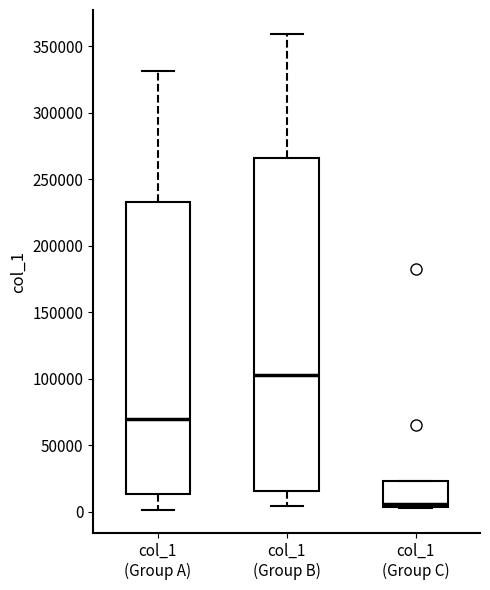

Where does the upper whisker of the box for col_1 (Group B) end on the y-axis? The values are not printed on the chart, so give them approximately, as read against the axis.

360000